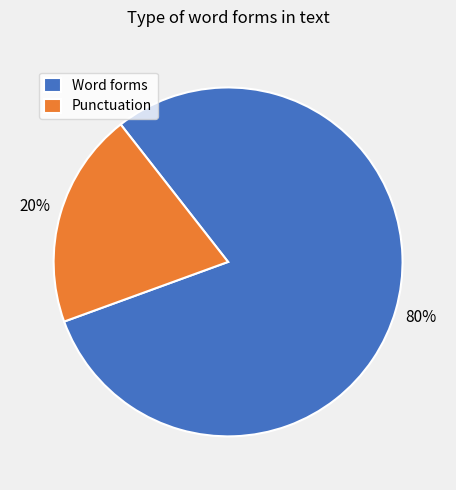

To the nearest percent, what percentage of the pie is Word forms?

80%